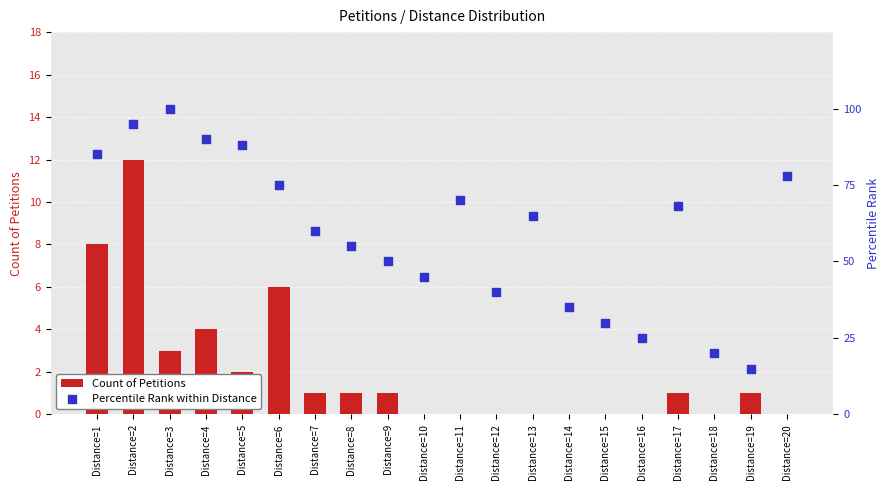

What are all the series names shown in the legend?

Count of Petitions, Percentile Rank within Distance